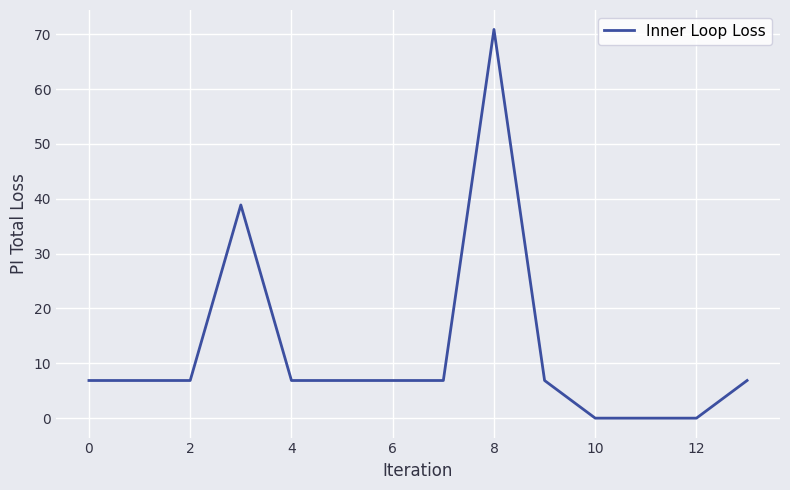

What is the difference between the maximum and minimum values?

70.9